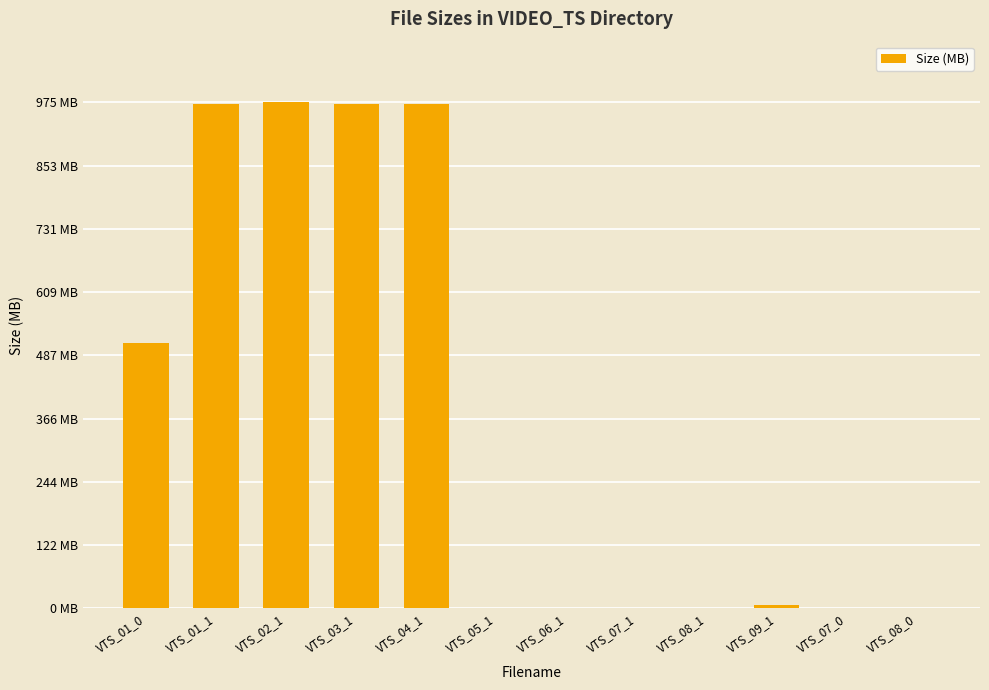

Where is the data nearest to the value 487?

VTS_01_0